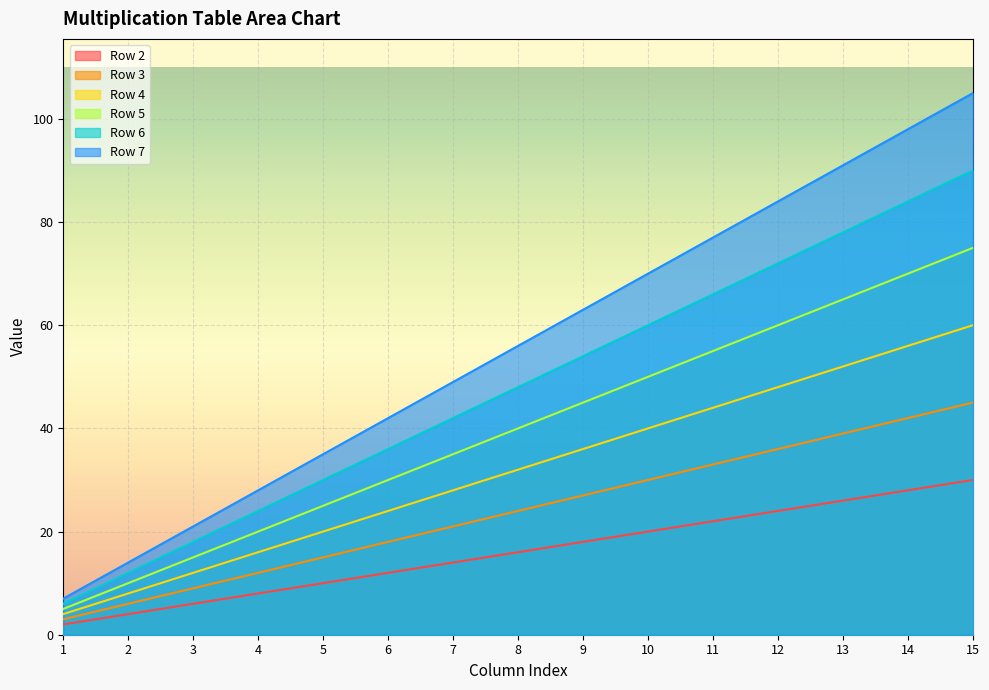

Which category has the lowest value in the Row 3 series?

1